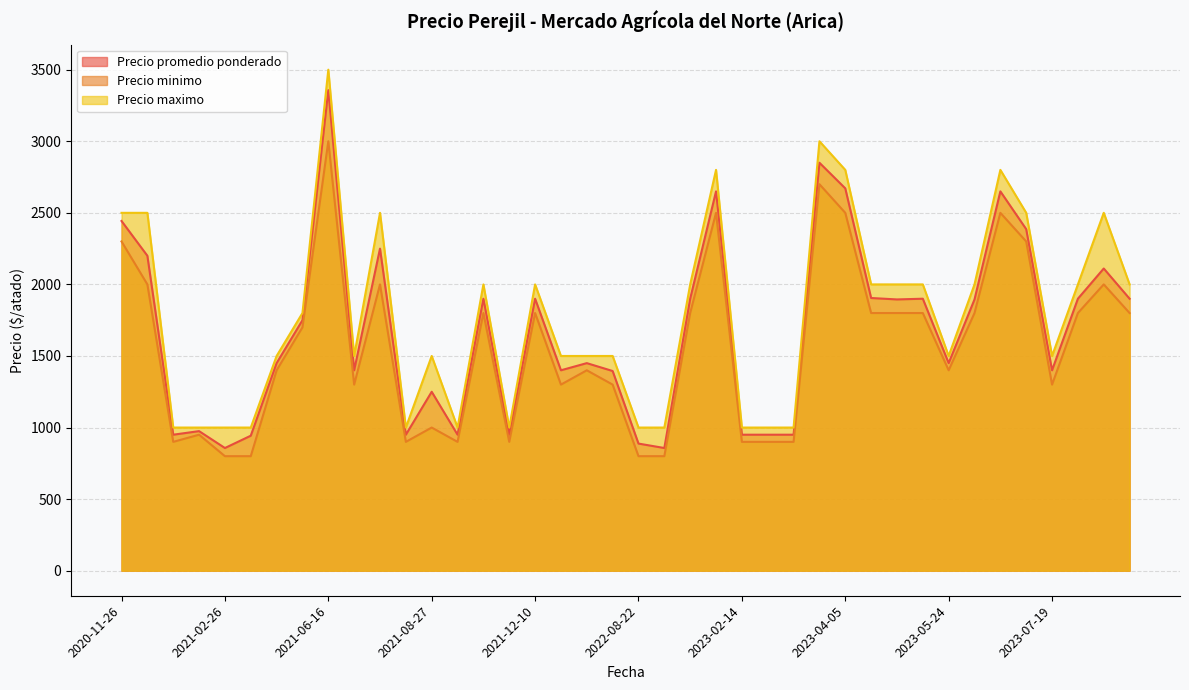

What are all the series names shown in the legend?

Precio promedio ponderado, Precio minimo, Precio maximo